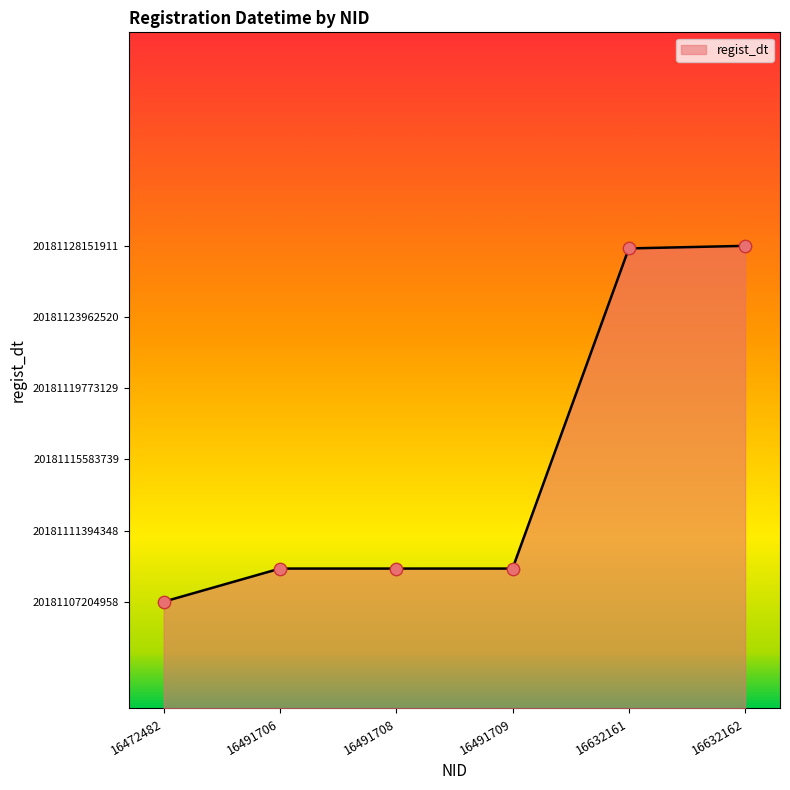

Between 16632162 and 16472482, which is larger?

16632162